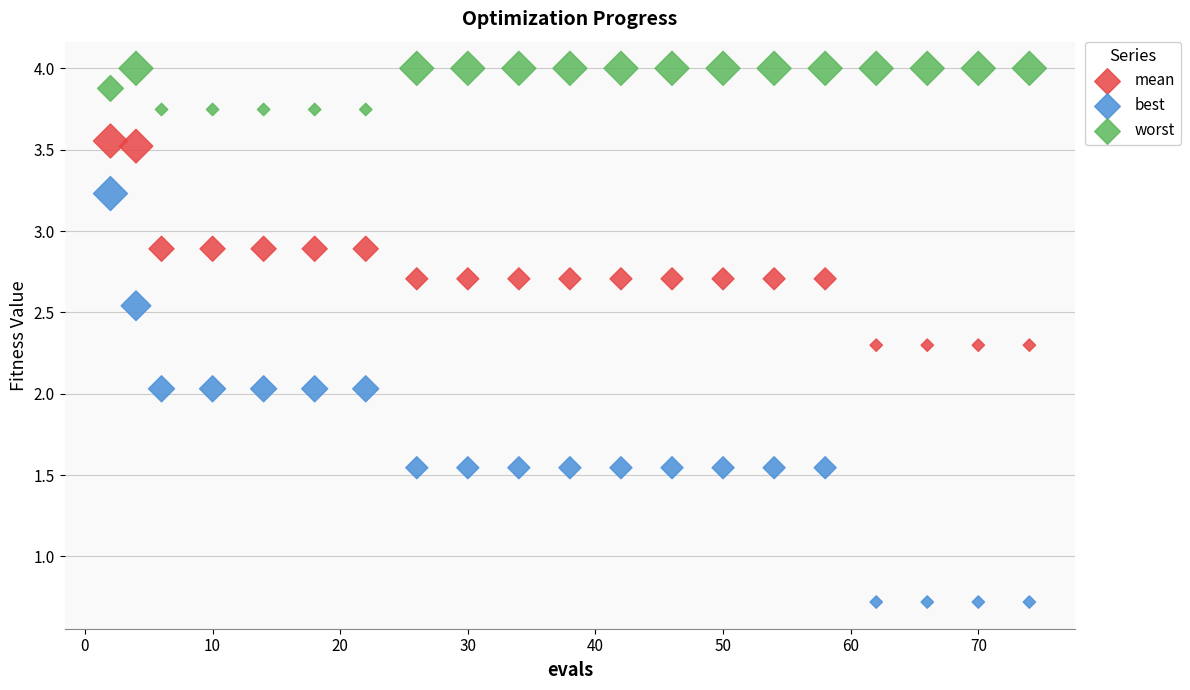

What is the X range (max minus min) for the scatter plot?

72.0